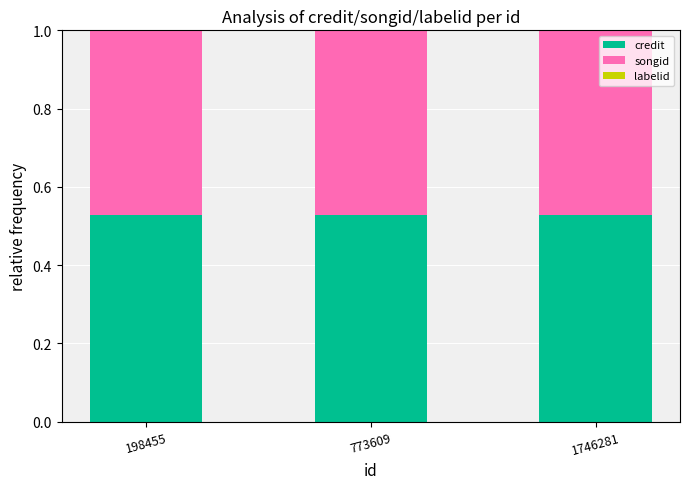

Rank the series by their maximum value, from highest to lowest.

credit, songid, labelid